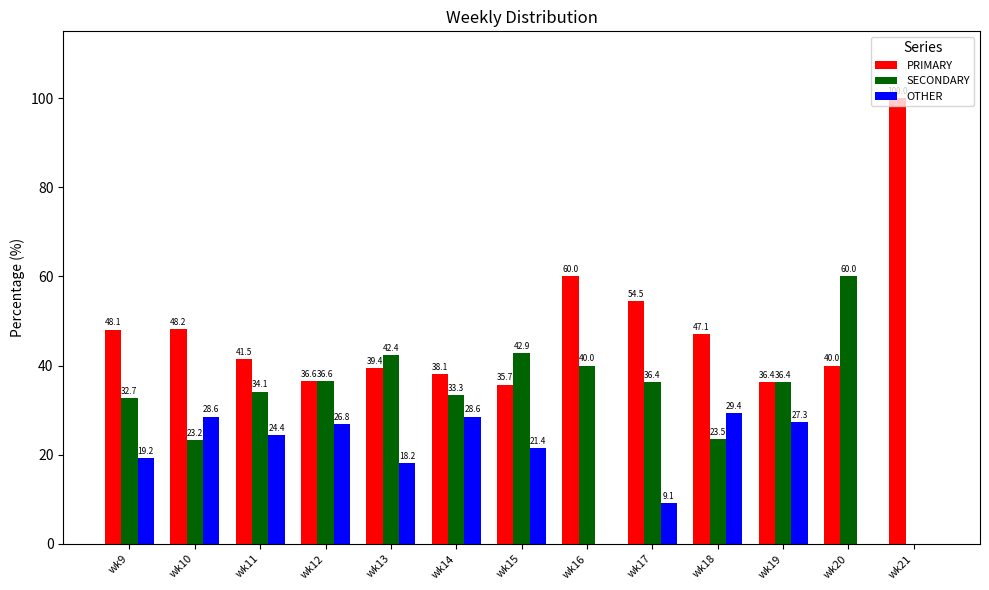

What is the sum of the OTHER values at wk20 and wk15?

21.4